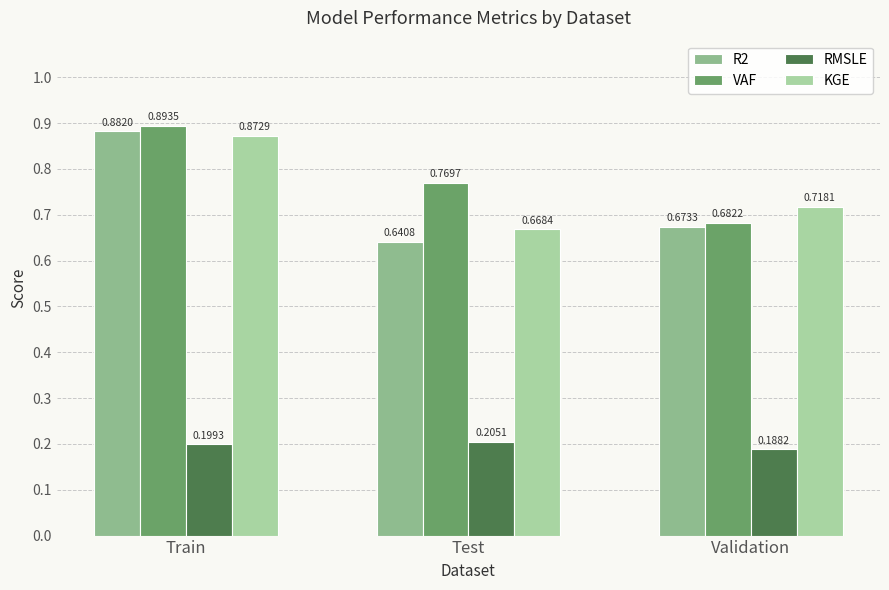

List the labels in order of KGE value, largest first.

Train, Validation, Test